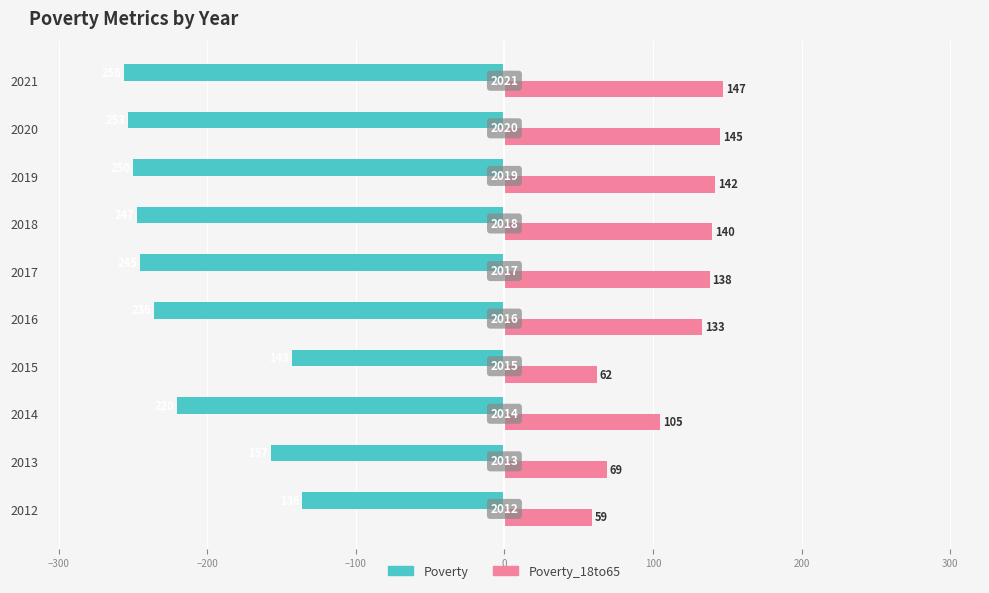

What is the greatest value displayed?

147